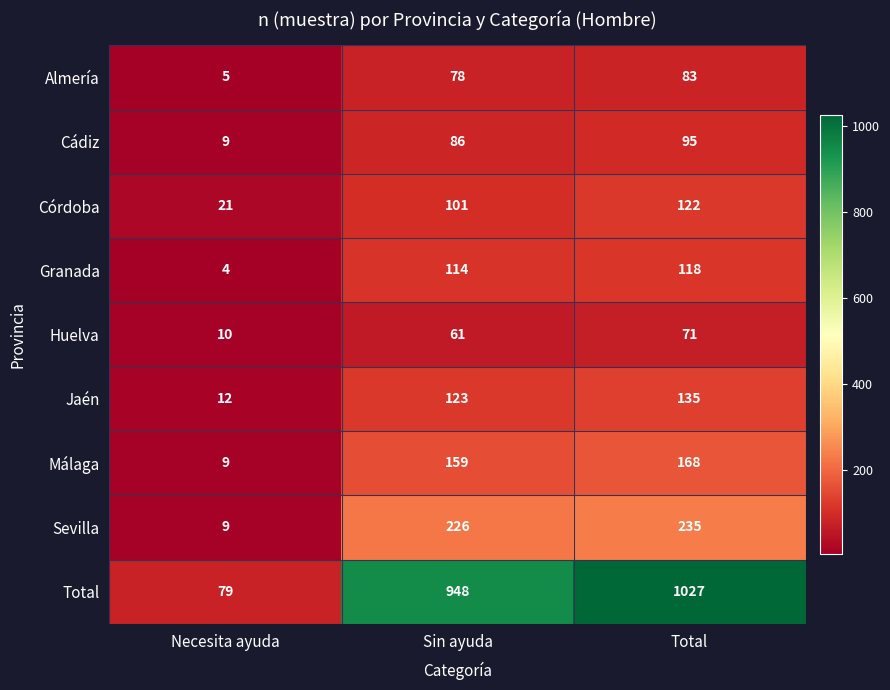

Count the number of data series in this chart.

9